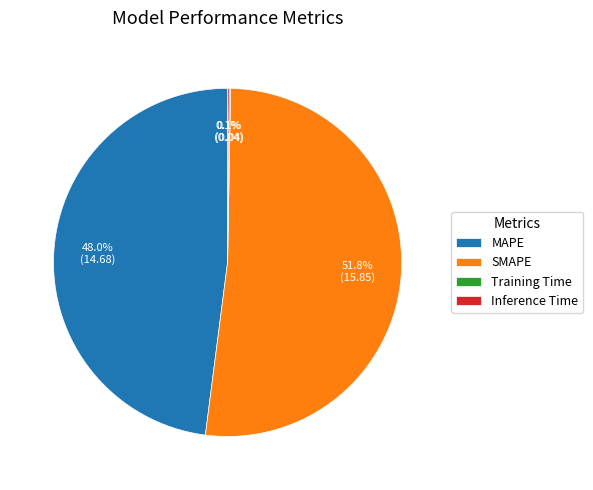

How much of the chart is everything except MAPE?

52.0%